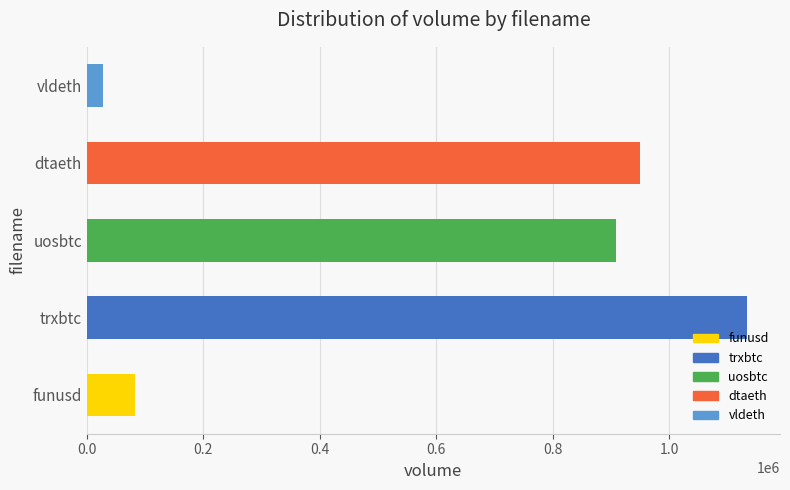

Are the bars grouped side by side (vs. stacked)?

No